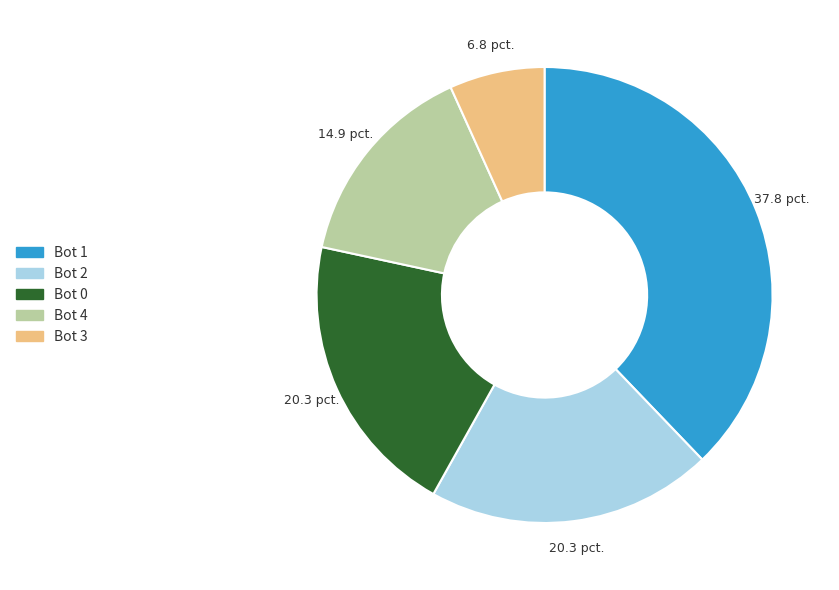

How many segments does this pie chart have?

5